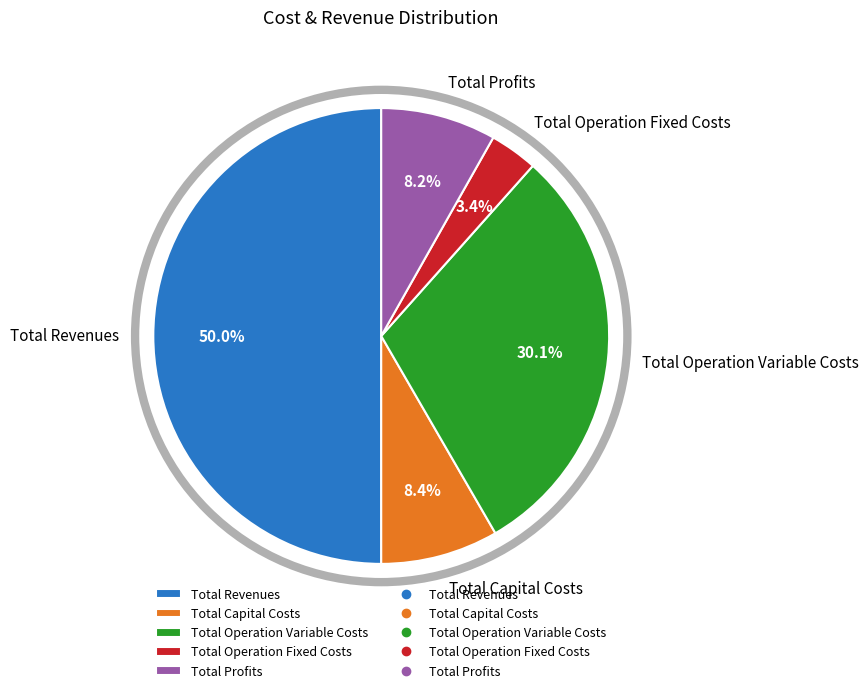

What percentage is the Total Profits slice, to the nearest percent?

8%